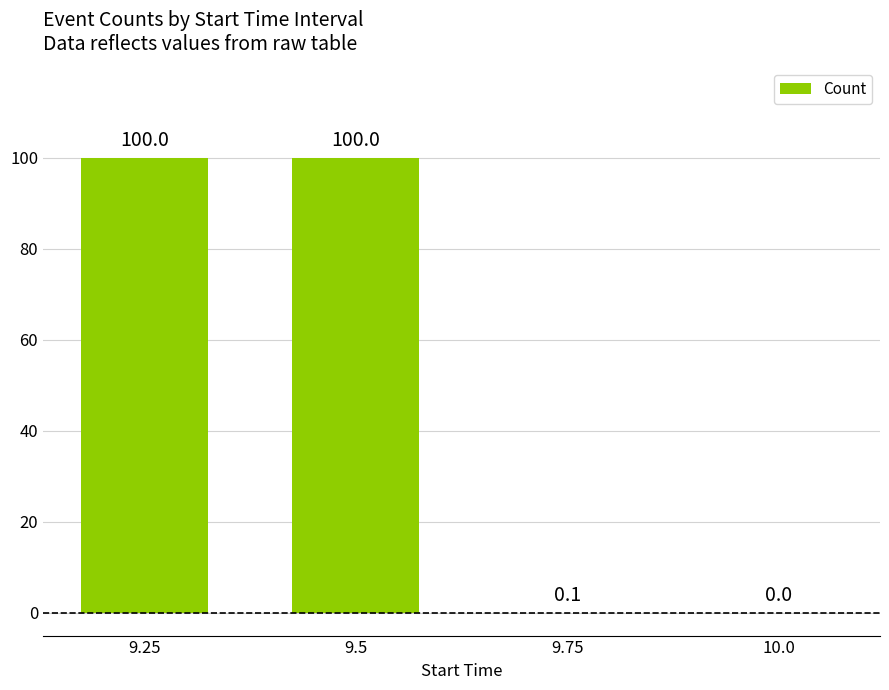

Between 9.25 and 10.0, which is larger?

9.25